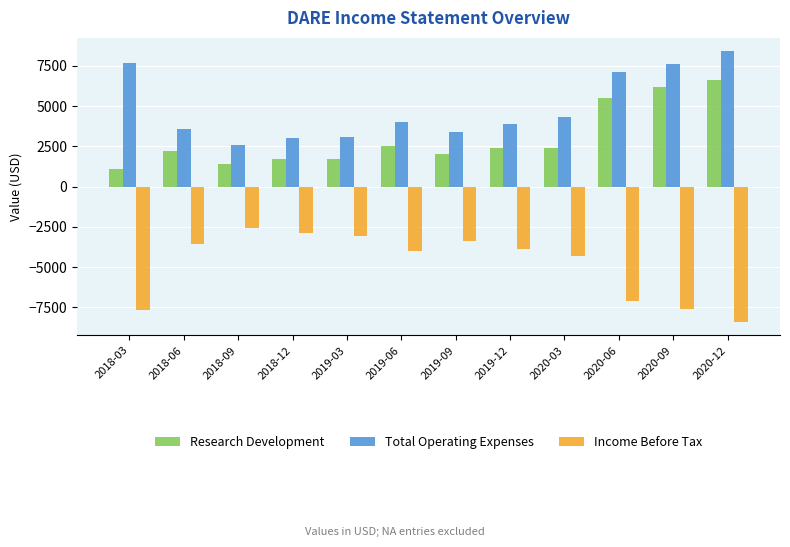

What is the highest value of the Total Operating Expenses series?

8400